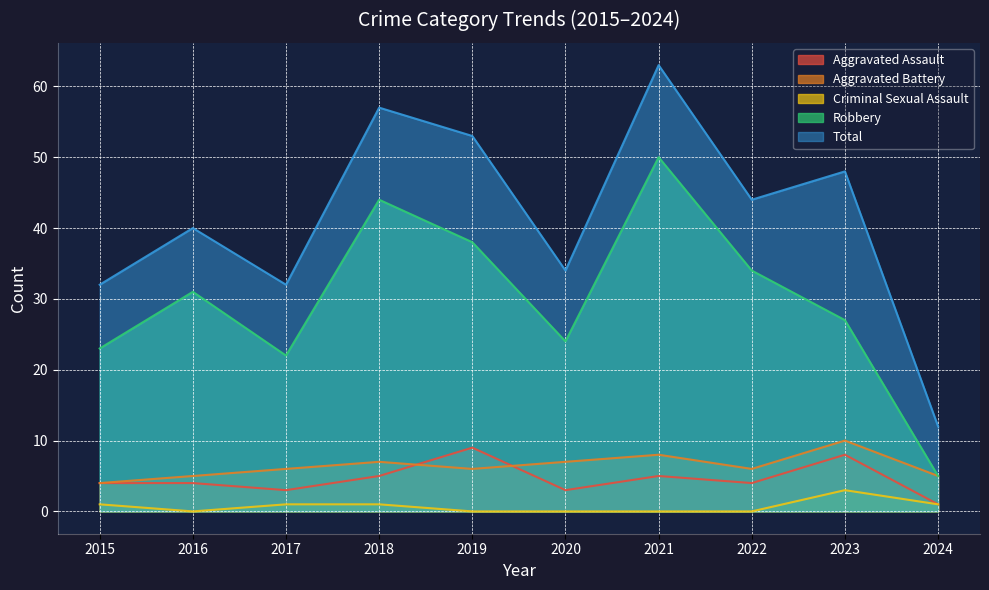

How many distinct data groups are displayed?

5